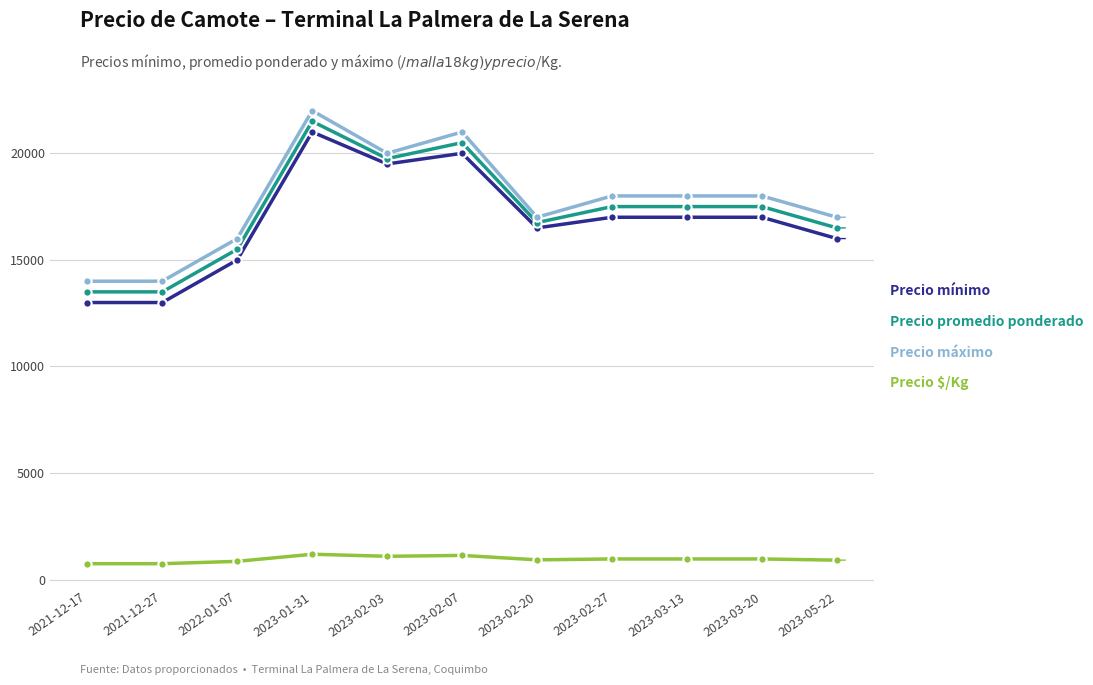

What is the label of the 10th point from the right?

2021-12-27